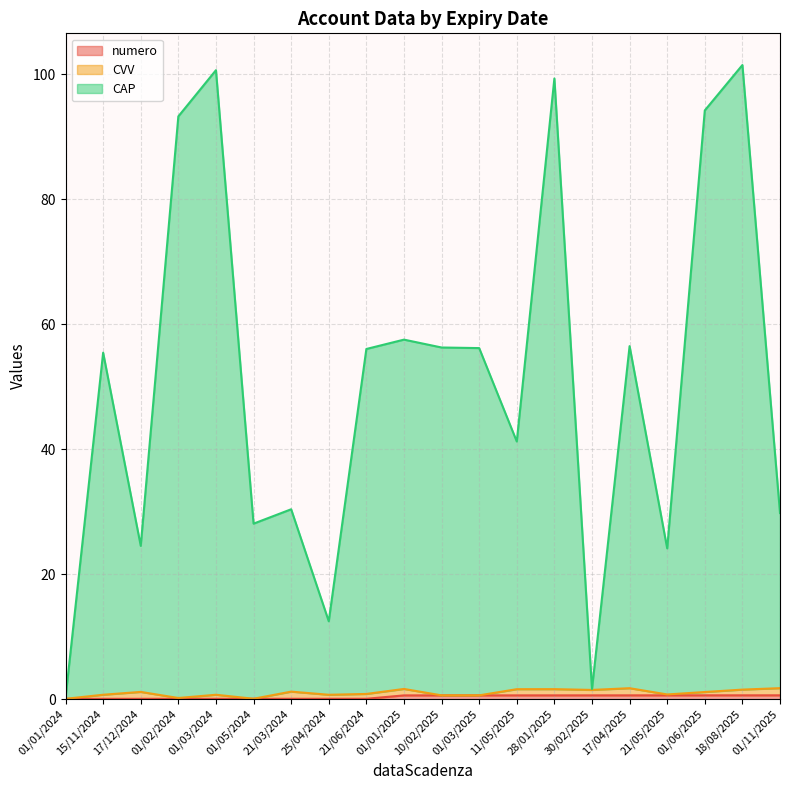

What position from the right is 01/05/2024?

15